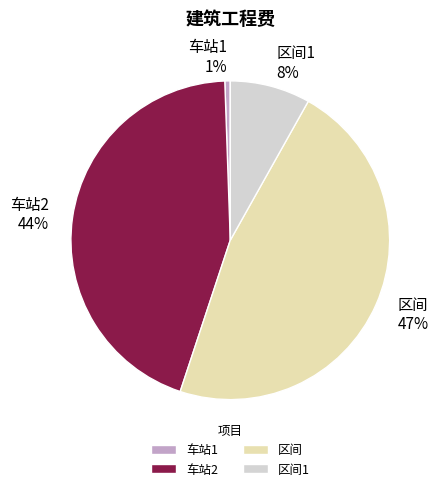

How many slices are in this pie chart?

4